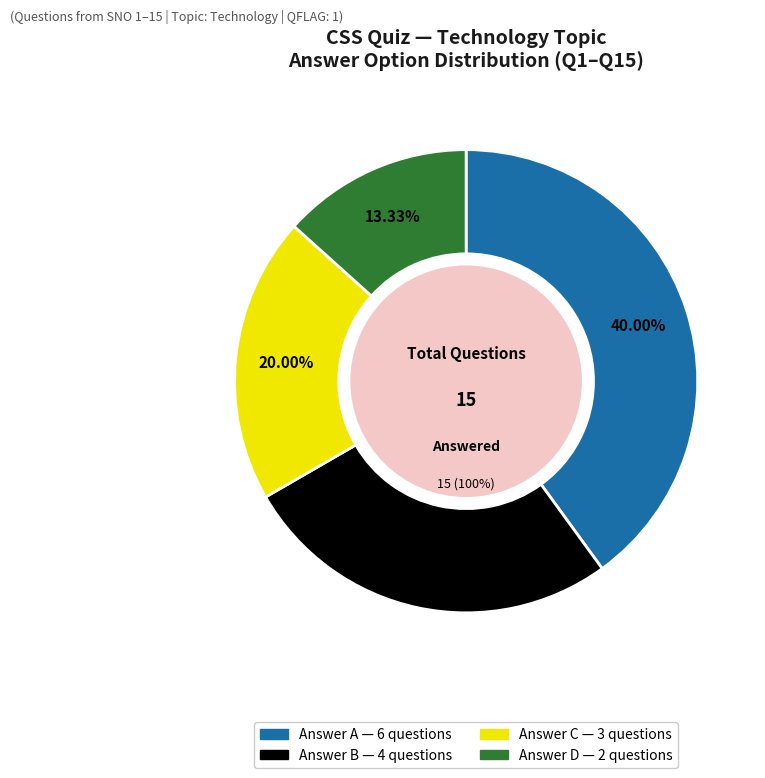

To the nearest percent, what is the difference between the Answer A and Answer C slice percentages?

20%